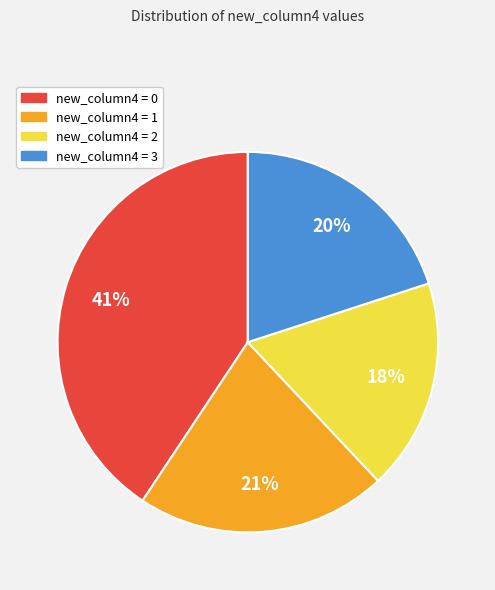

Count the number of slices in the pie.

4